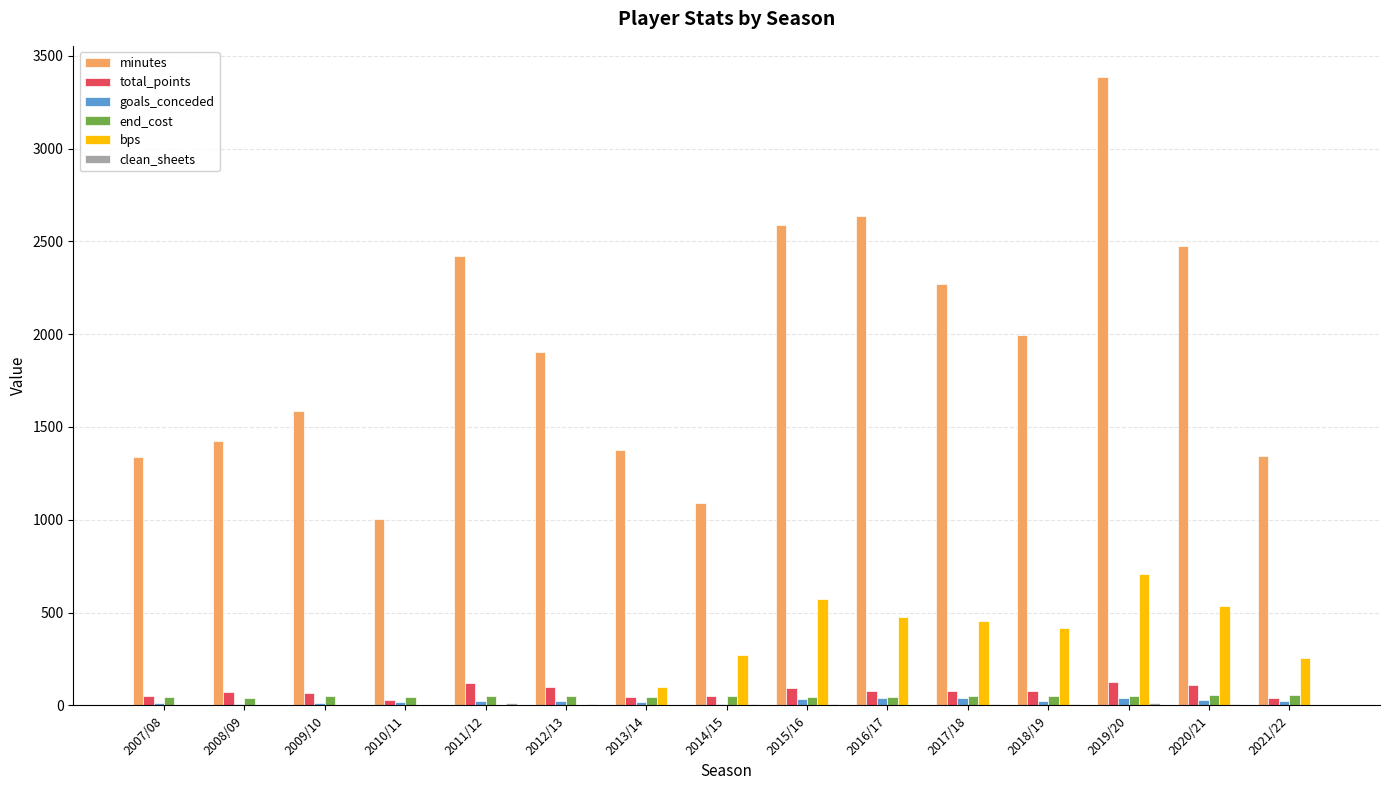

At which category is the sum across all series the highest?

2019/20